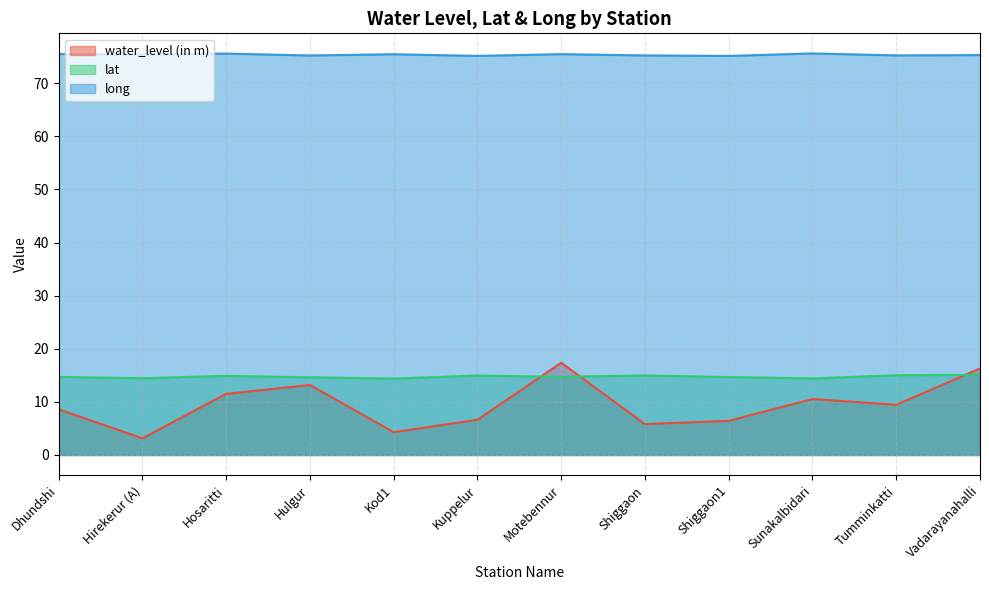

Between Hirekerur (A) and Tumminkatti, which series saw the biggest shift?

water_level (in m)